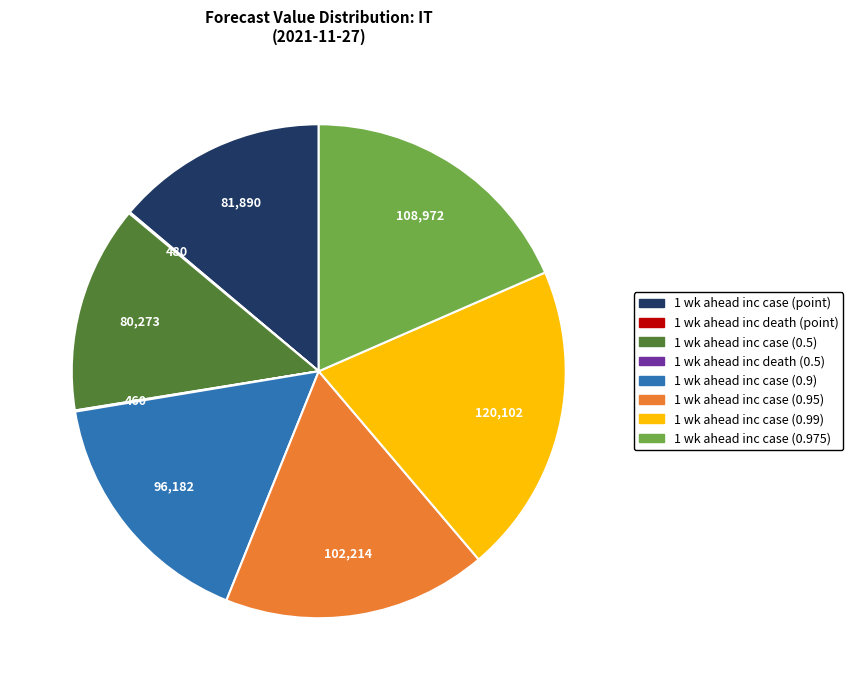

Is the sum of 1 wk ahead inc case (0.9) and 1 wk ahead inc case (0.5) greater than half?

No